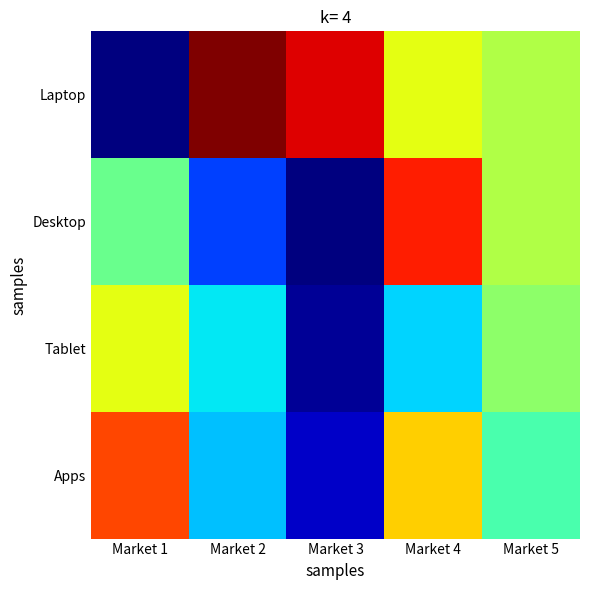

Rank the series by their average value, from highest to lowest.

Laptop, Apps, Desktop, Tablet